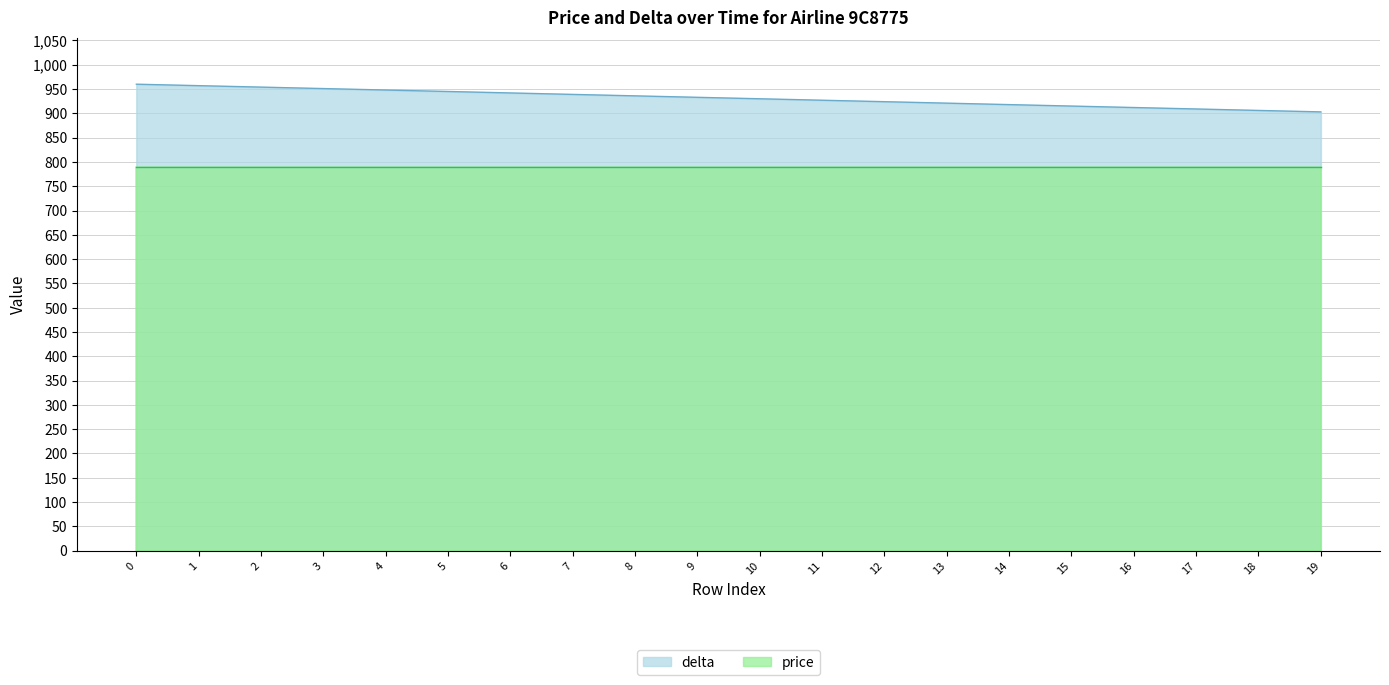

How many data points are less than 933?

10